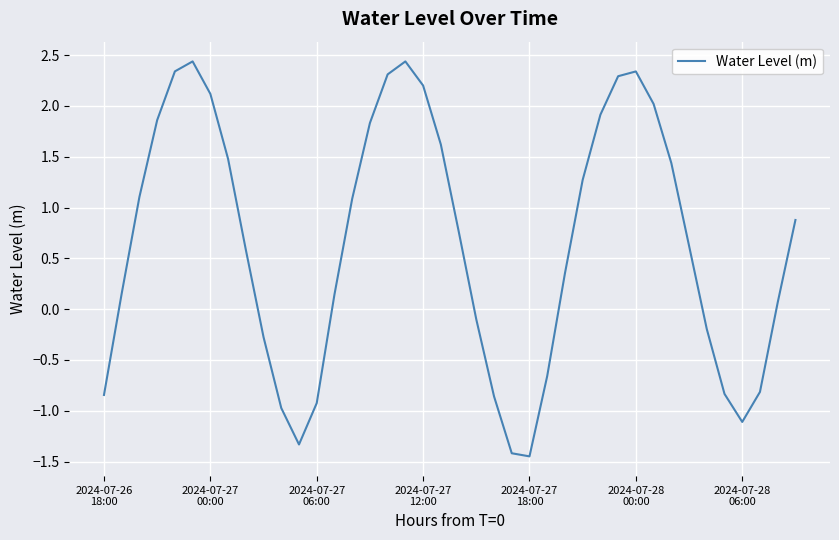

What is the maximum value shown in the chart?

2.4